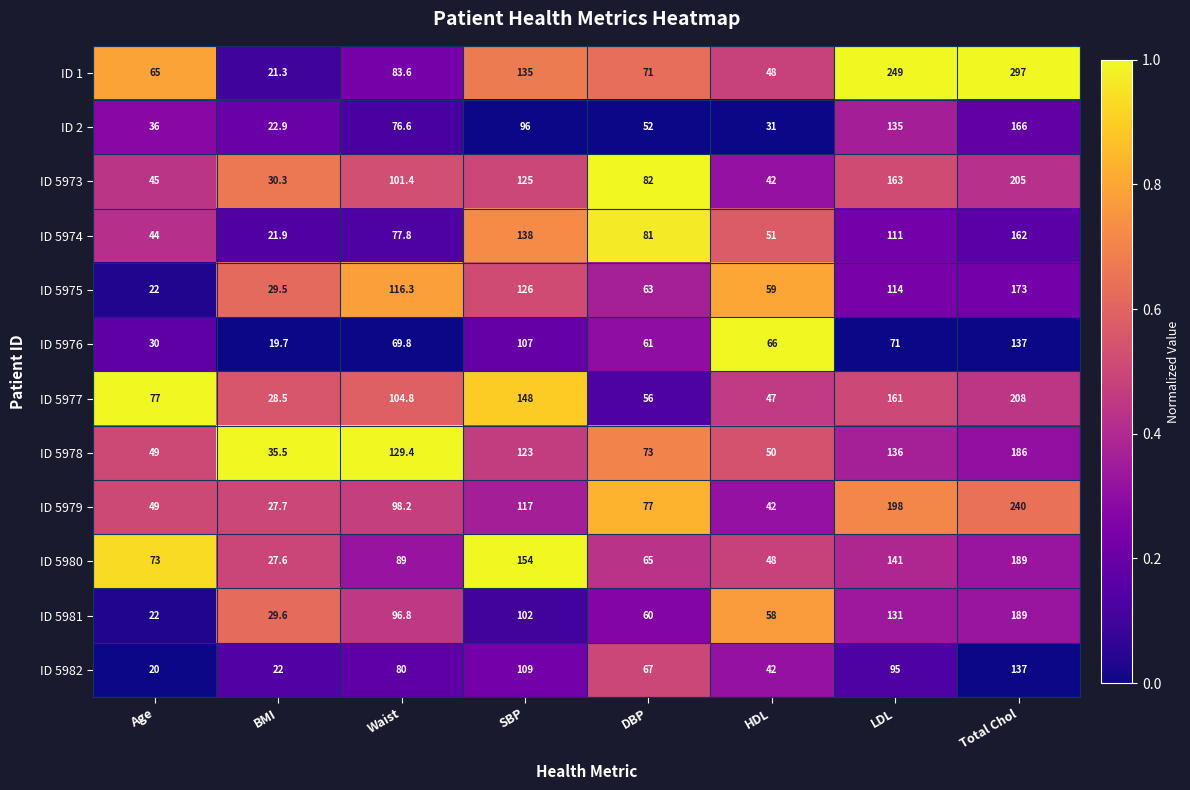

The ID 5979 series shows 78.4 at SBP. True or false?

False